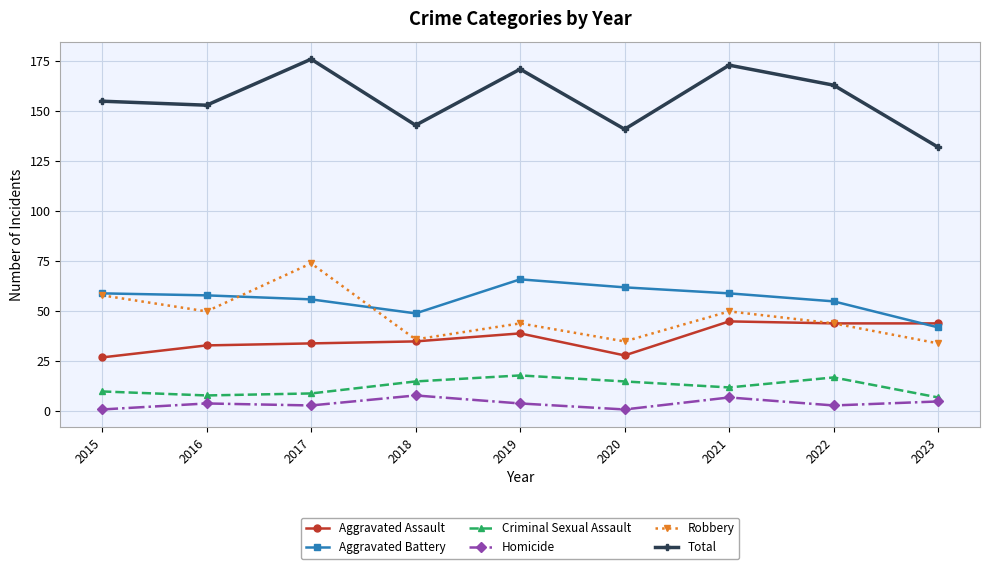

Between 2015 and 2020, which series saw the biggest shift?

Robbery